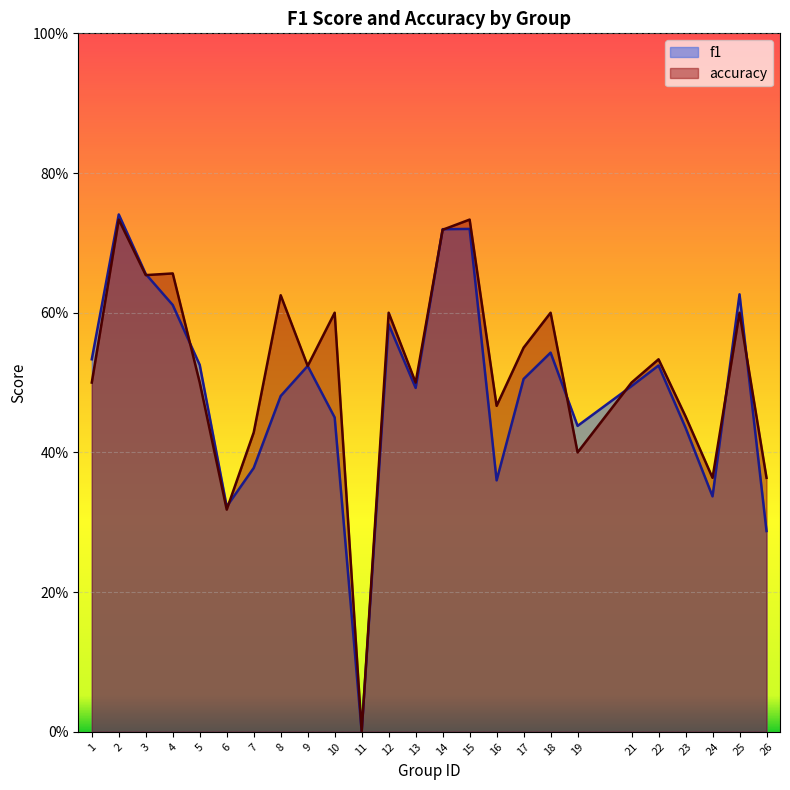

How many times do accuracy and f1 cross each other?

9